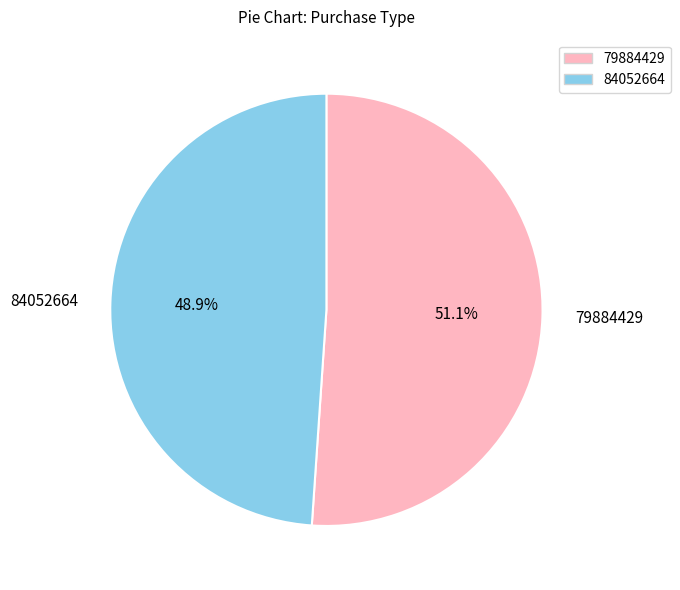

What percentage do 84052664 and 79884429 together represent?

100.0%